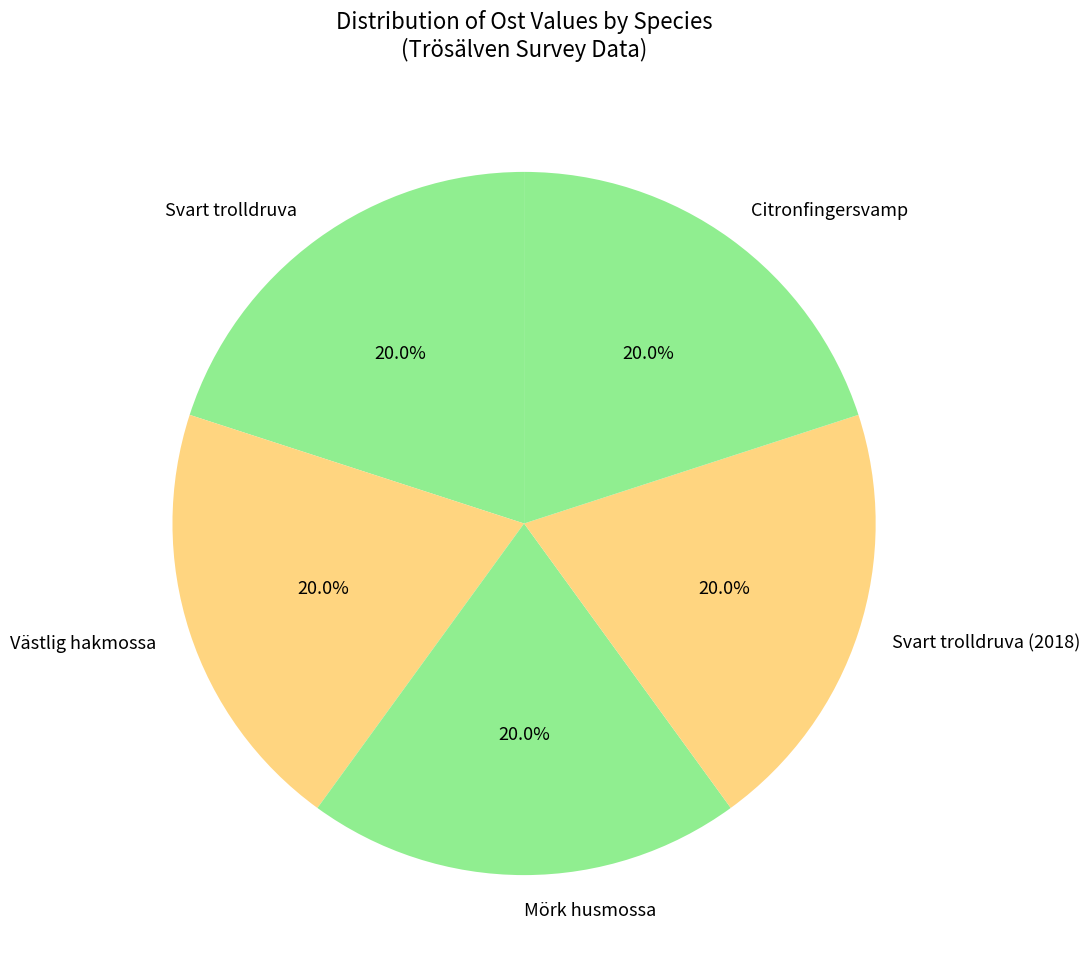

What is the total percentage of Citronfingersvamp and Västlig hakmossa?

40.0%